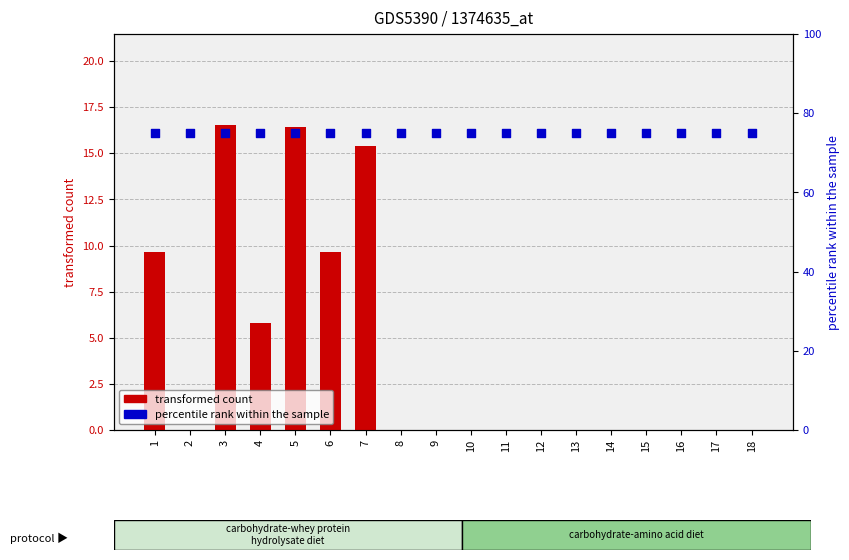

What is the total value across all series at 16?

75.0